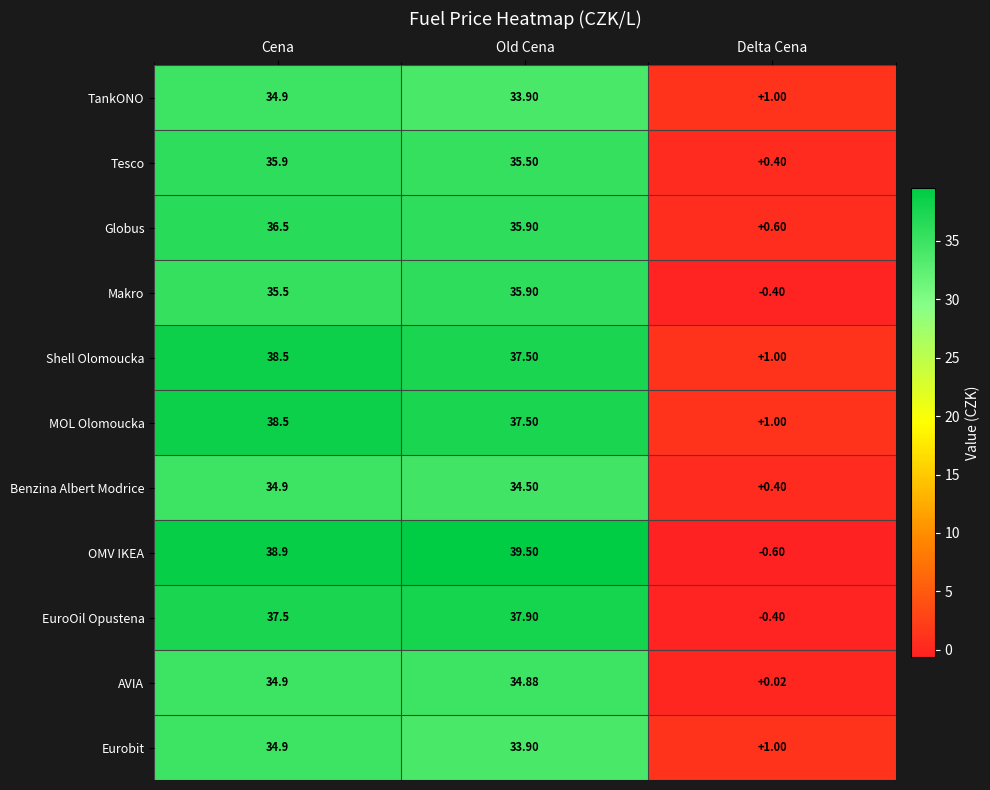

At which label is EuroOil Opustena closest to 18?

Delta Cena